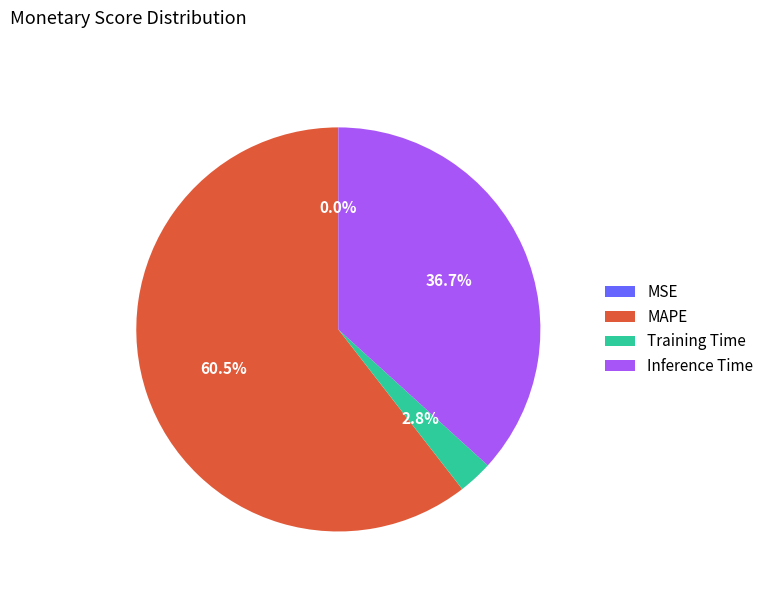

What is the majority slice?

MAPE